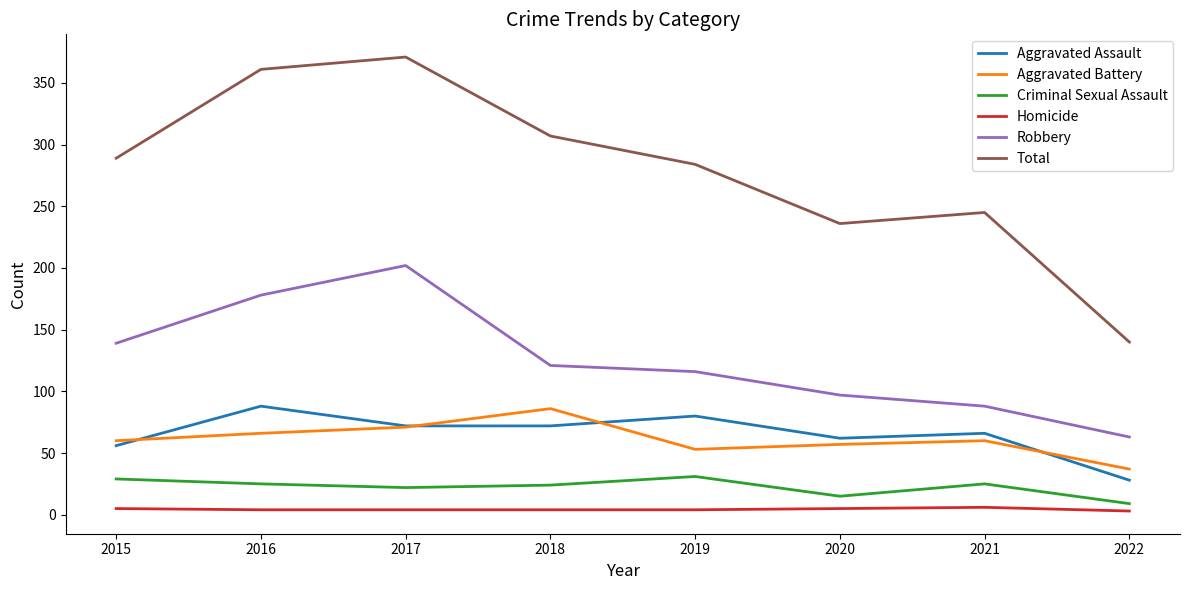

The Aggravated Assault series shows 24 at 2021. True or false?

False